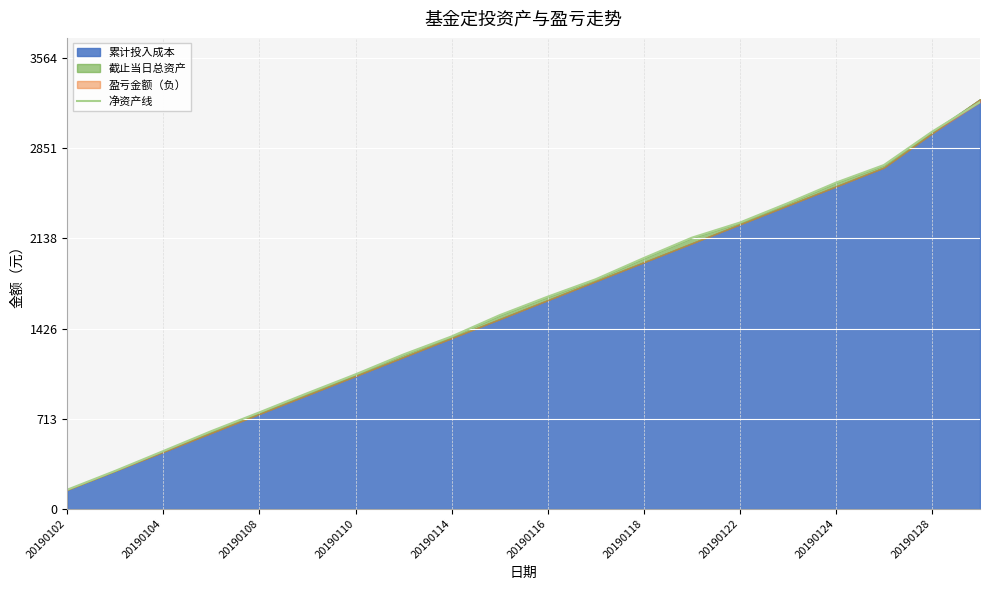

True or false: there are more than 0 points higher than both neighbors.

False